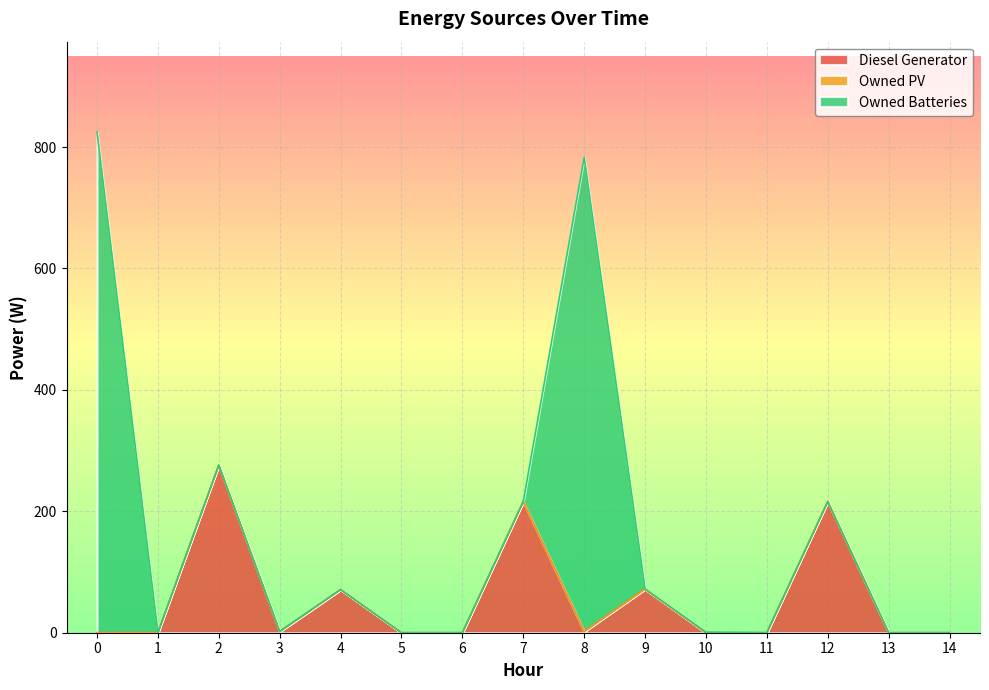

True or false: Diesel Generator has more than 0 interior local peaks.

True